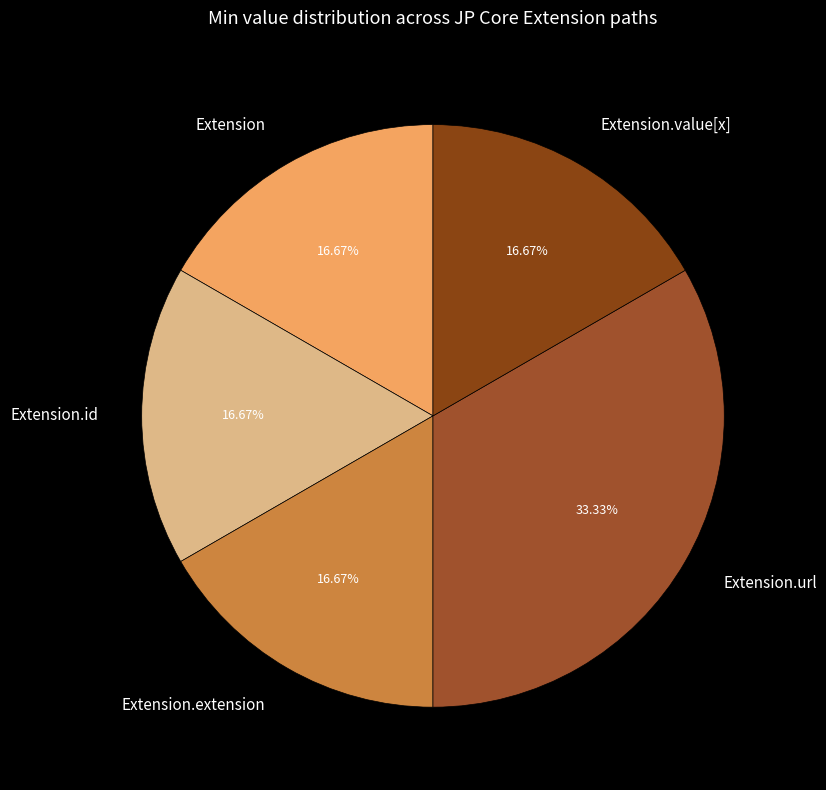

What is the ratio of the value at Extension.id to the value at Extension?

1.0